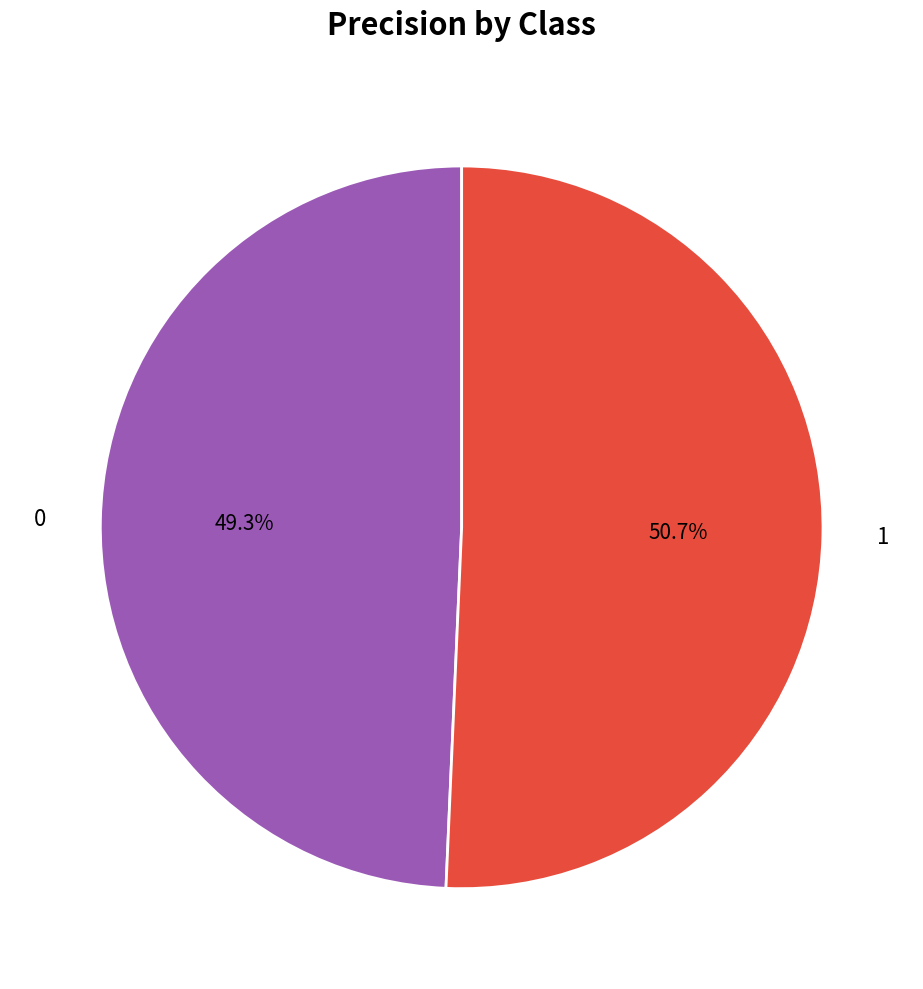

Does 0 account for over 50% of the chart?

No